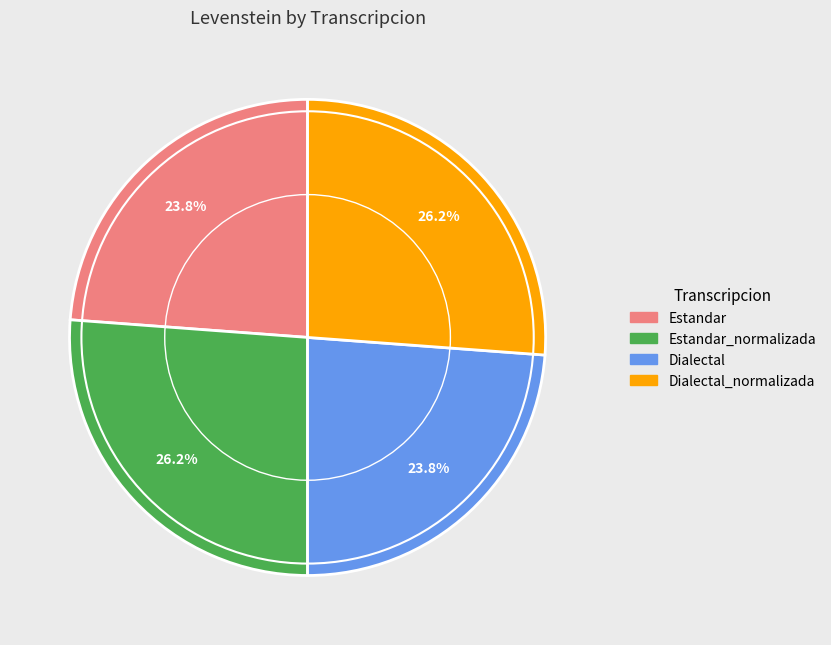

Is there any slice that represents more than half of the pie?

No